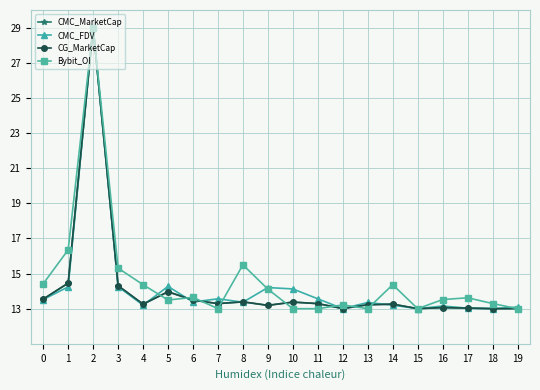

What is the sum of the CMC_MarketCap values at 14 and 1?

27.7